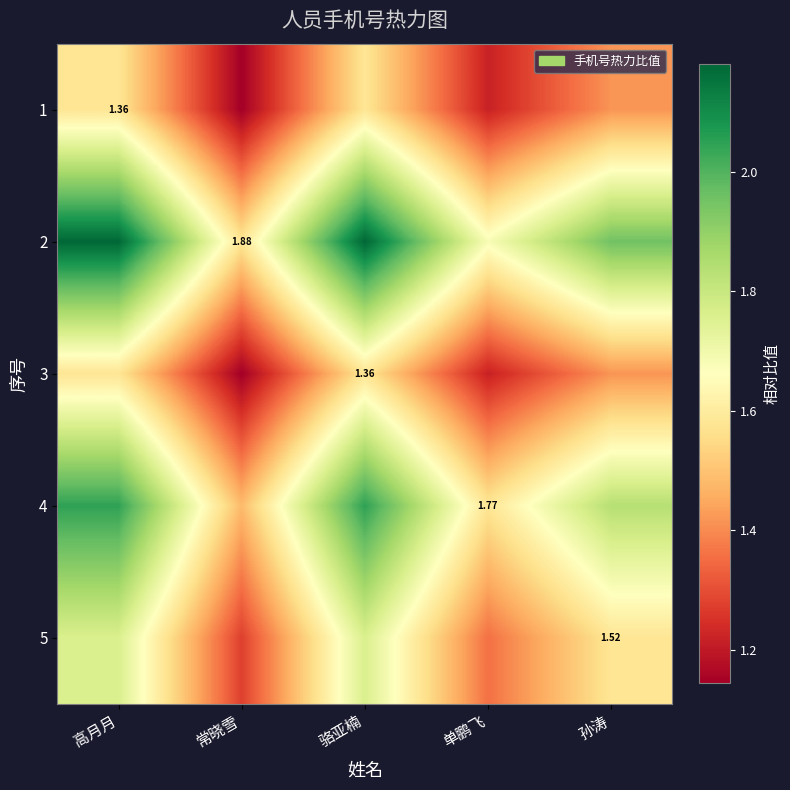

What is the average value of the 2 series?

1.9